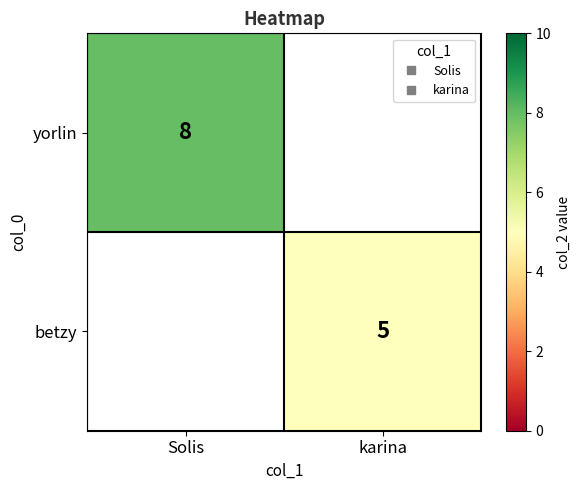

Rank the series by their average value, from highest to lowest.

yorlin, betzy